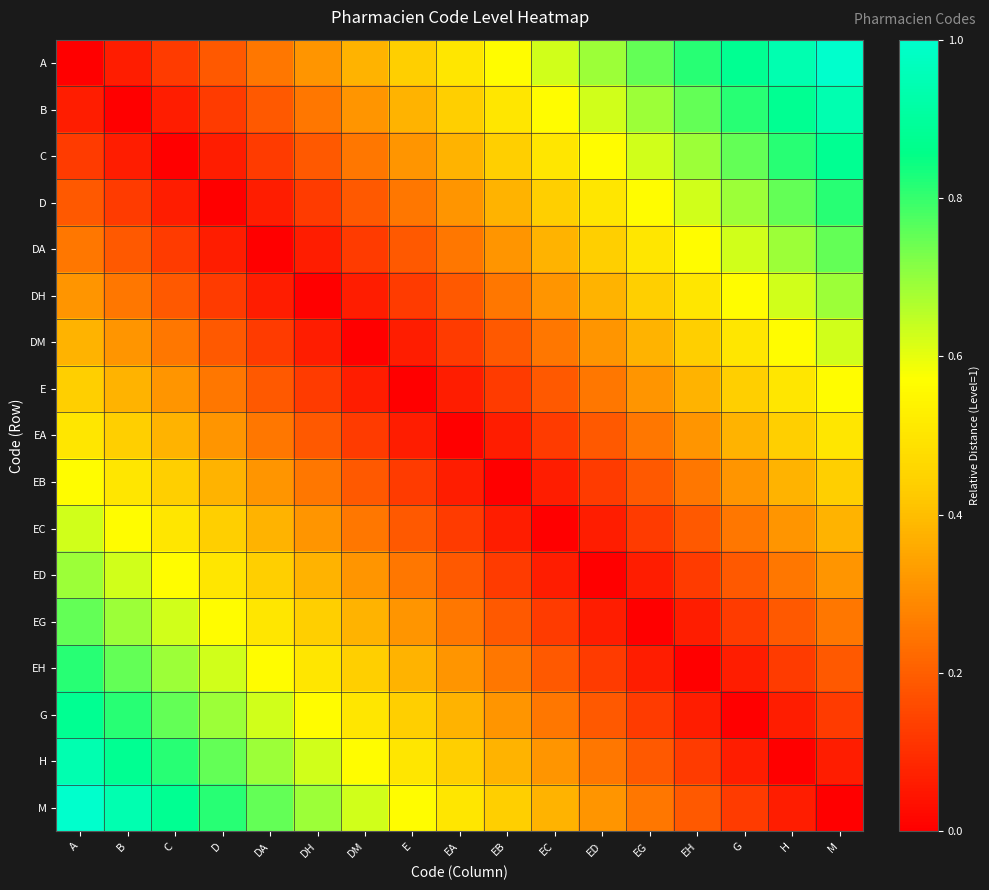

At DM, list the series in order from smallest to largest.

DM, DH, E, DA, EA, D, EB, C, EC, B, ED, A, EG, EH, G, H, M